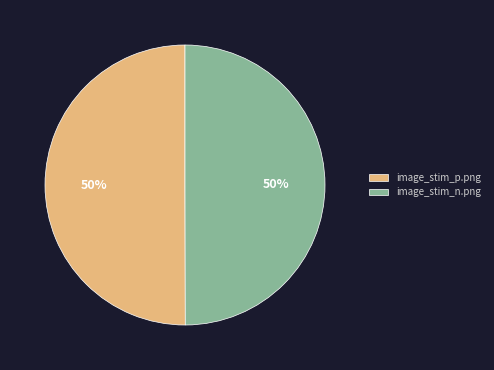

Is the sum of image_stim_p.png and image_stim_n.png greater than half?

Yes